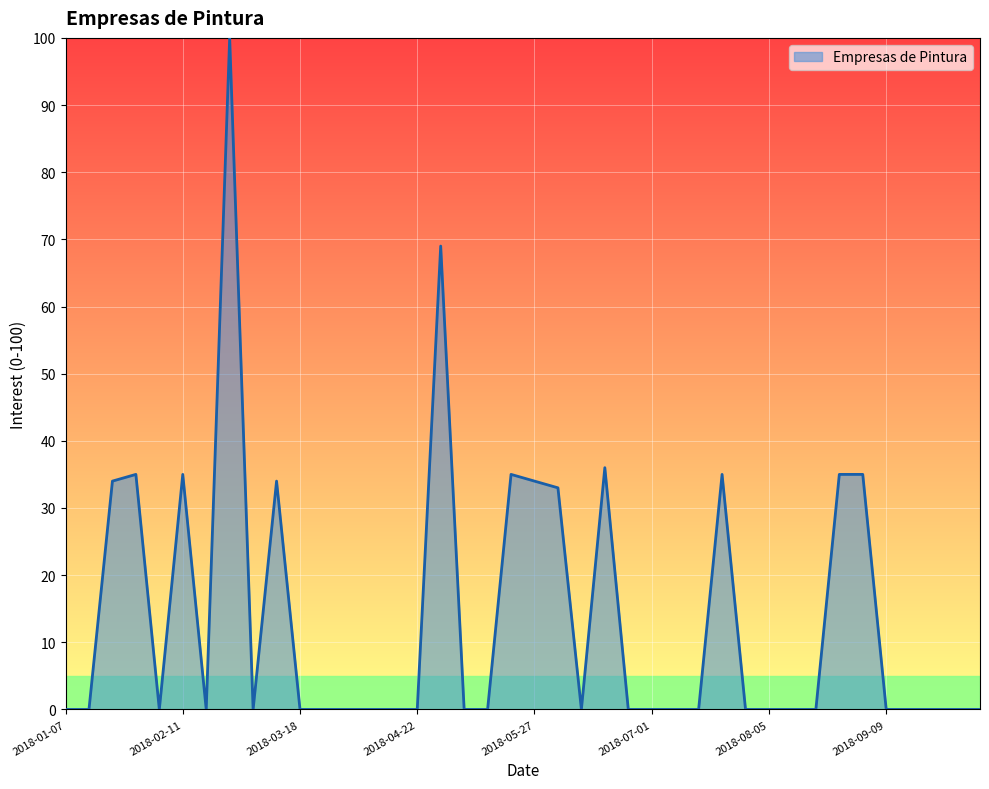

What is the difference between the maximum and minimum values?

100